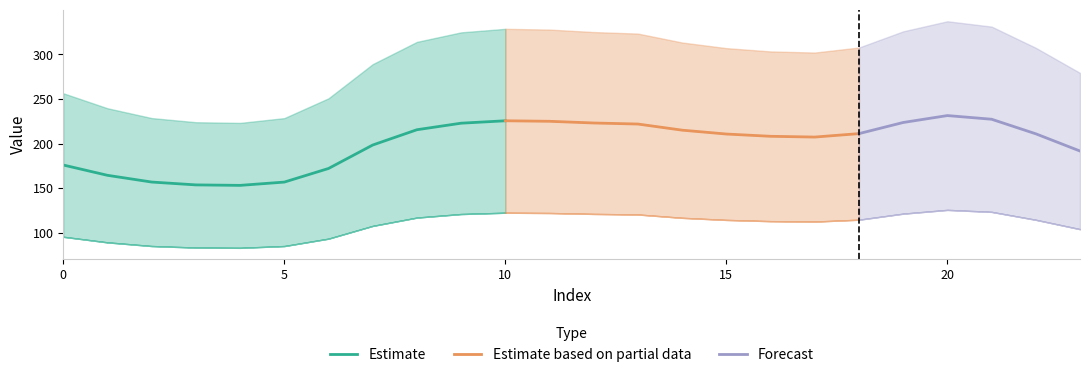

Does the chart have visible grid lines?

No